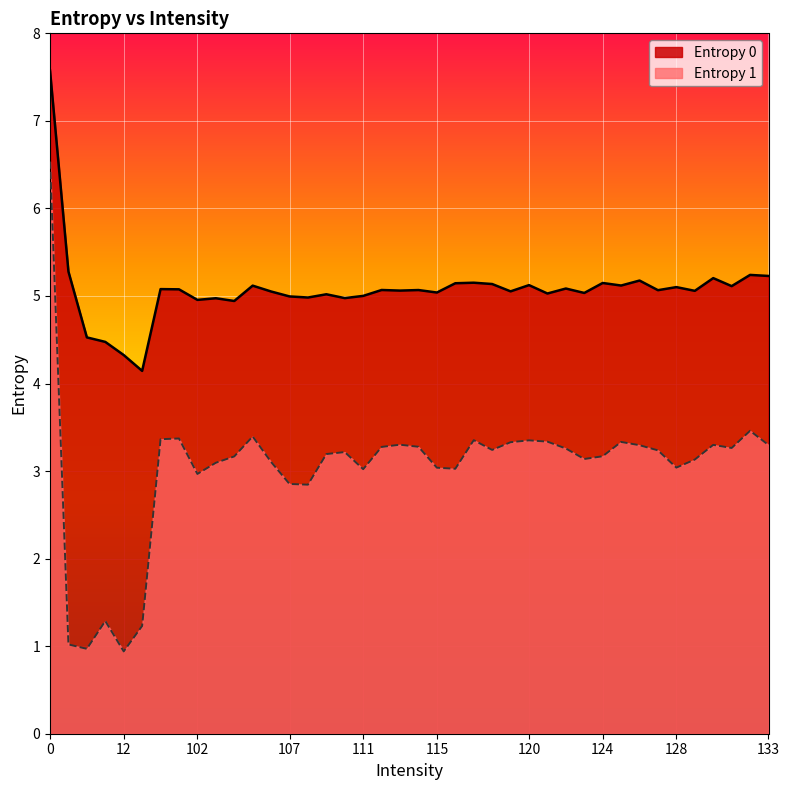

Does the chart display data point markers on the line(s)?

No